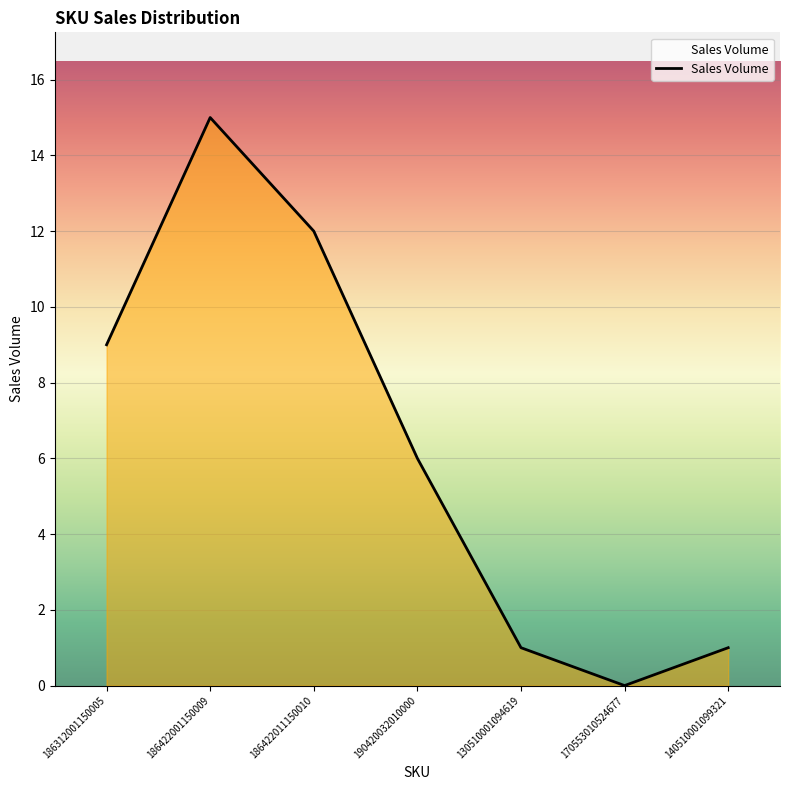

What is the approximate value at 186422001150009?

15